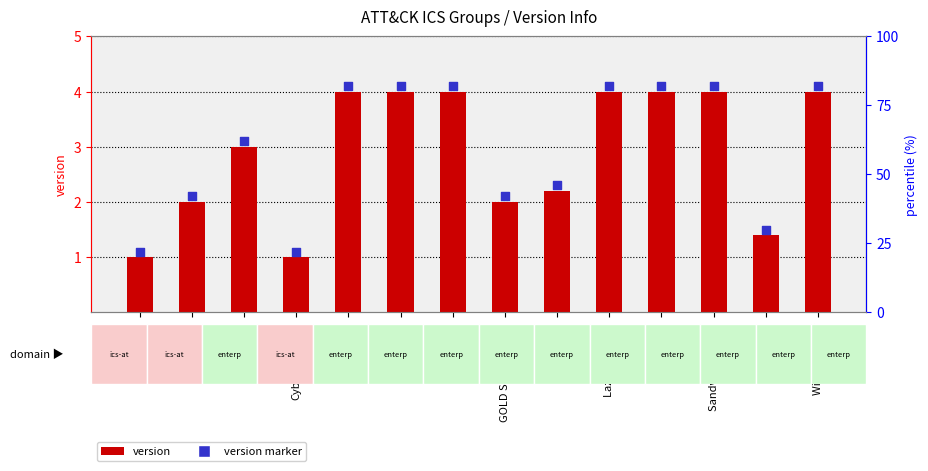

Which series reaches the minimum Y coordinate?

version